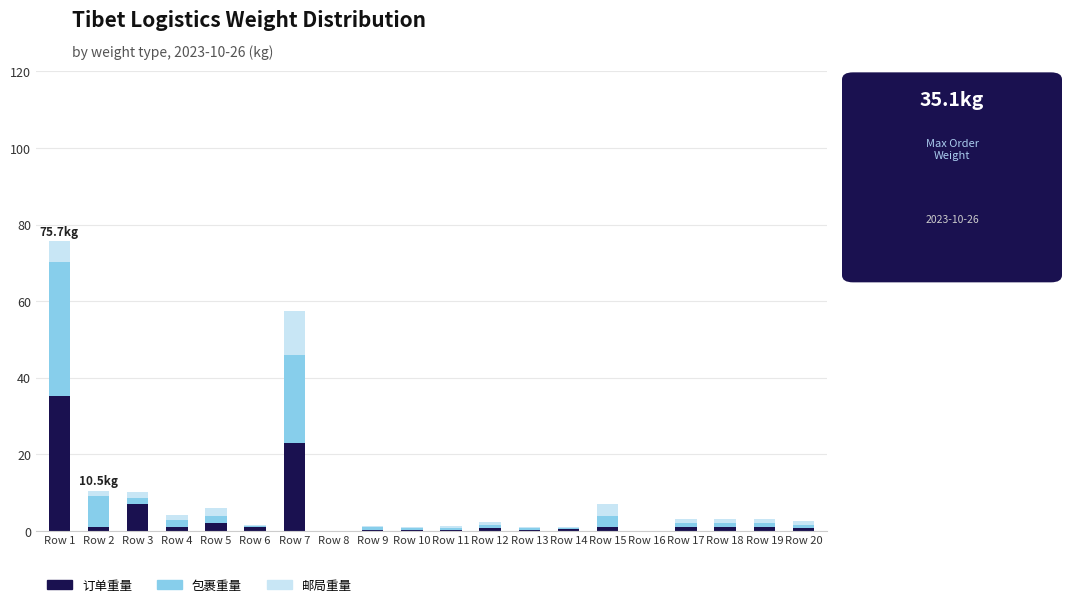

At which category is the sum across all series the highest?

Row 1